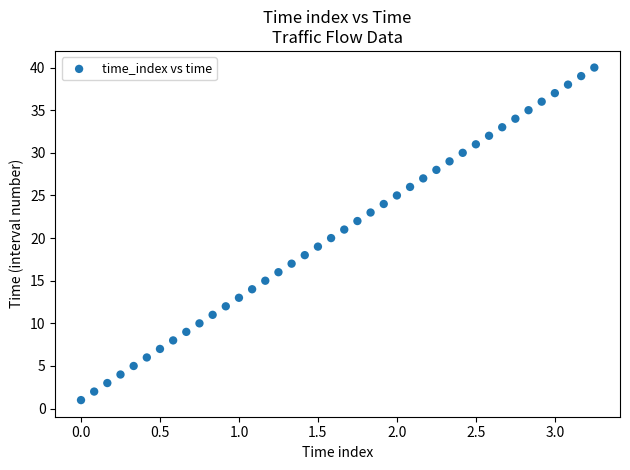

What is the range of Y values (max minus min)?

39